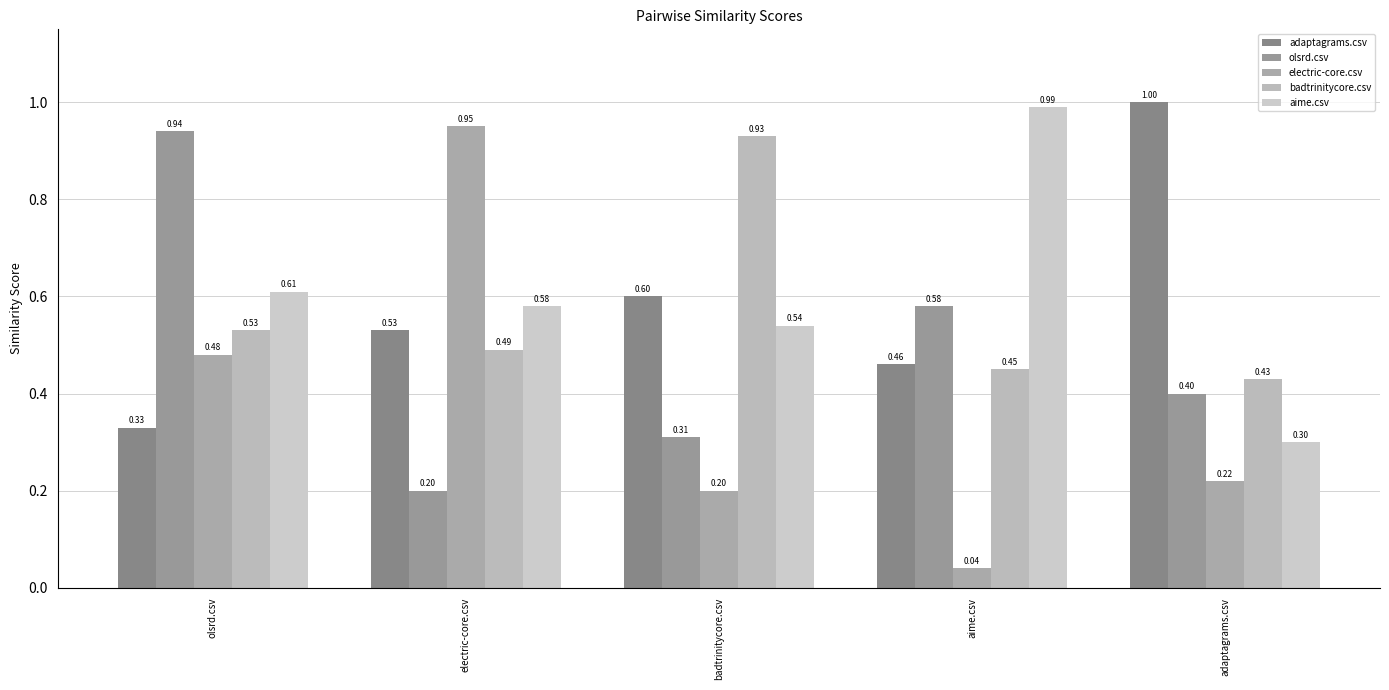

How many distinct data groups are displayed?

5